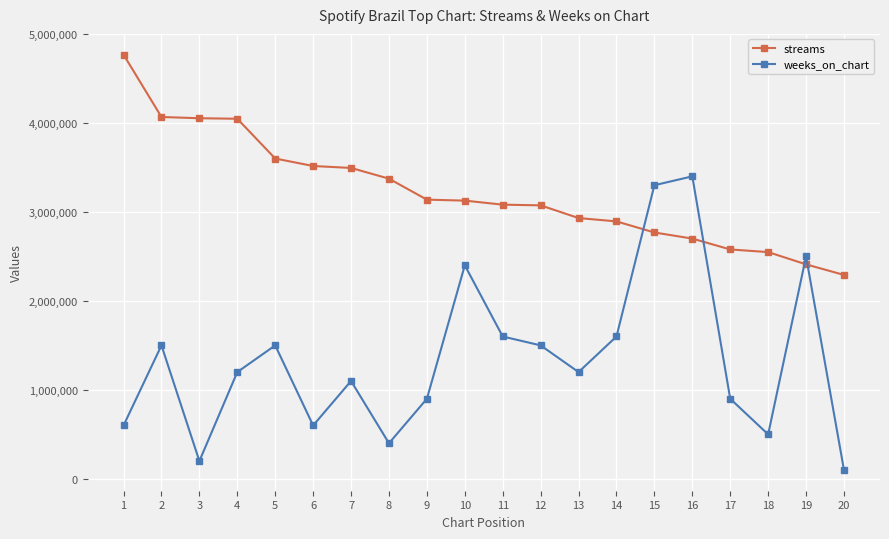

What are all the series names shown in the legend?

streams, weeks_on_chart